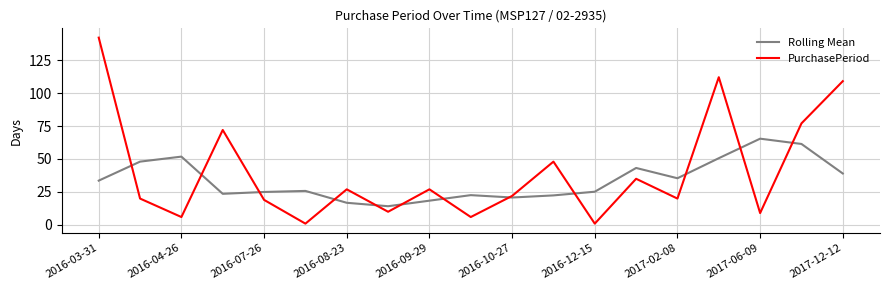

What is the lowest value of the Rolling Mean series?

14.2